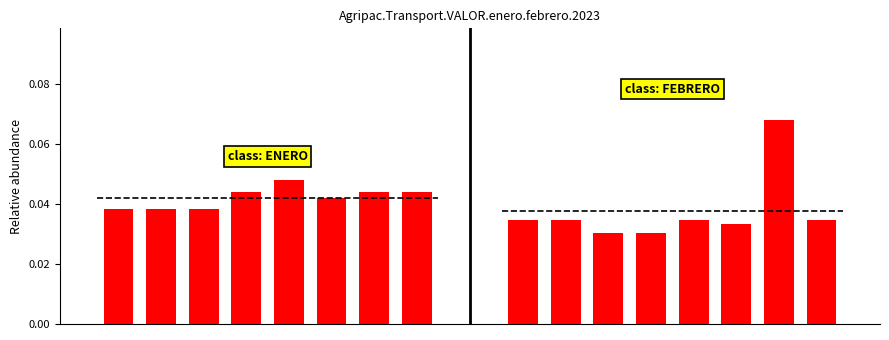

Count the FEBRERO values in the range 0 to 1.

8